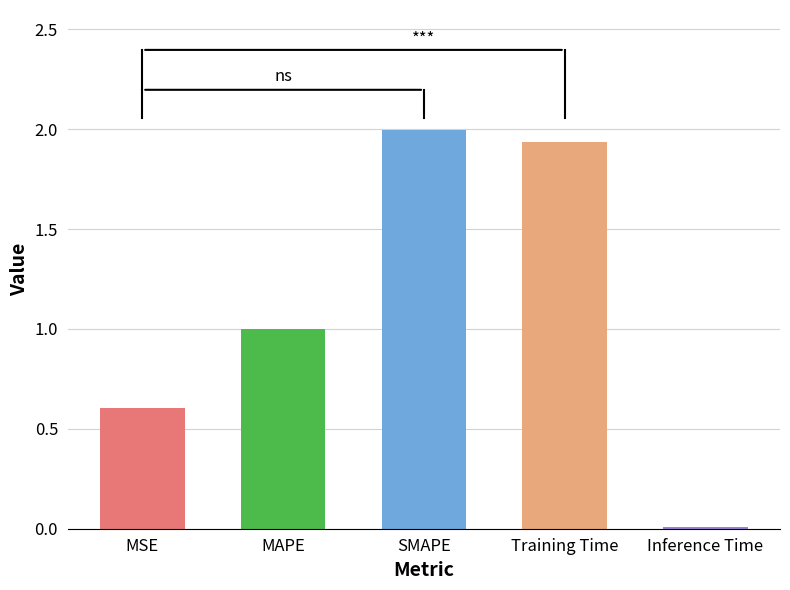

Read the value at MSE.

0.6